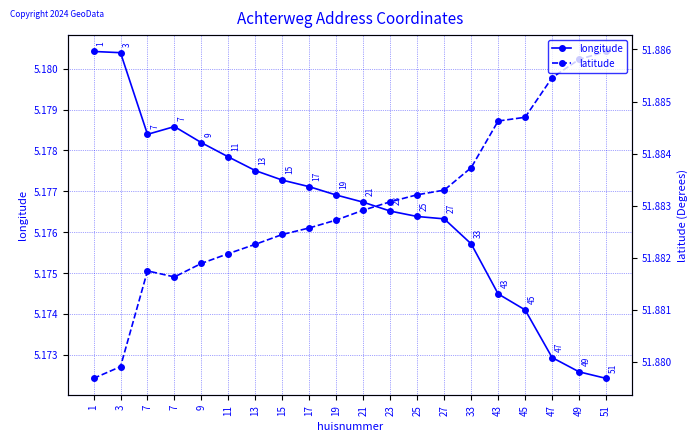

At which label is latitude closest to 51?

1